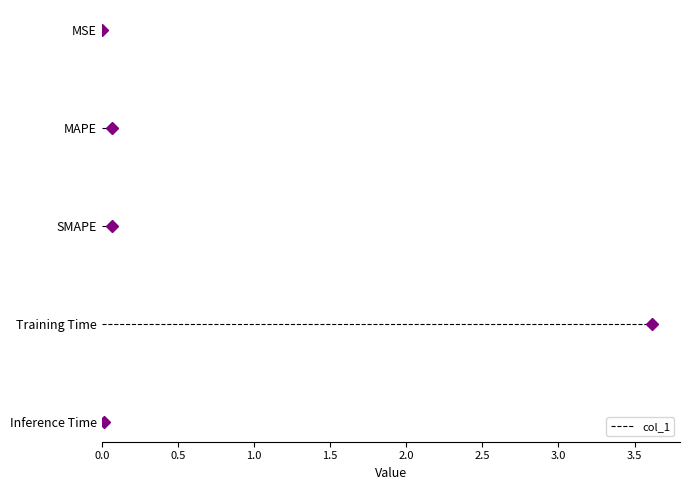

What is the difference between the values at Training Time and SMAPE?

3.5